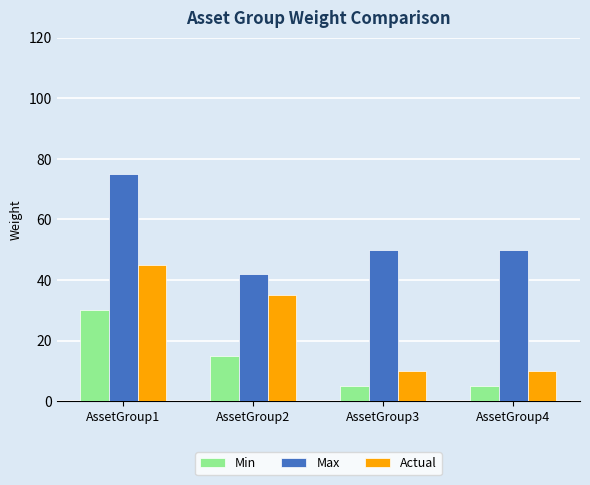

At how many categories does at least one series exceed 48?

3